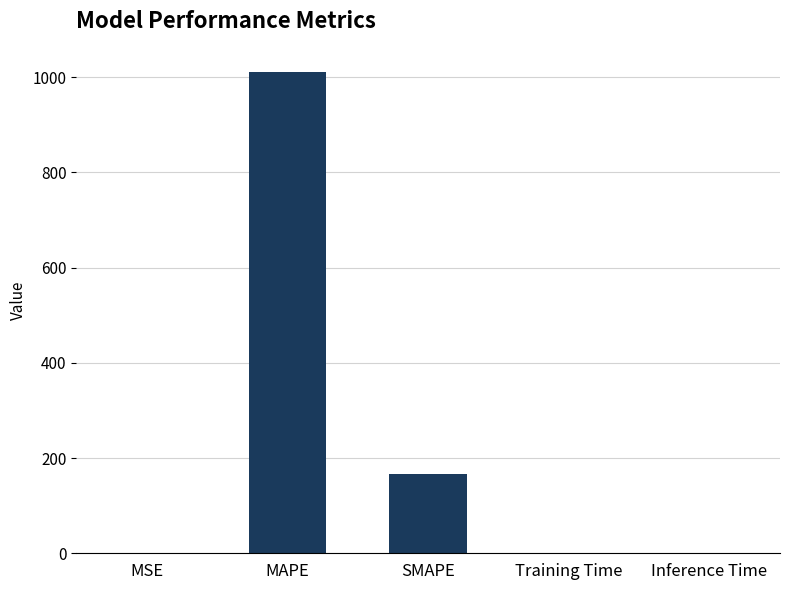

What value does the data have at SMAPE?

167.0